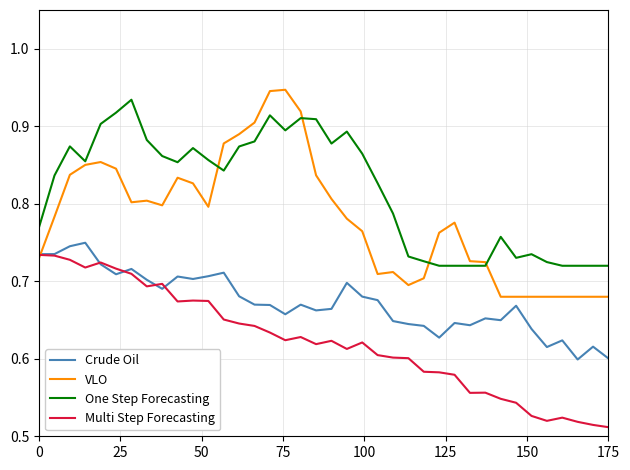

True or false: One Step Forecasting and Crude Oil cross at least once.

False